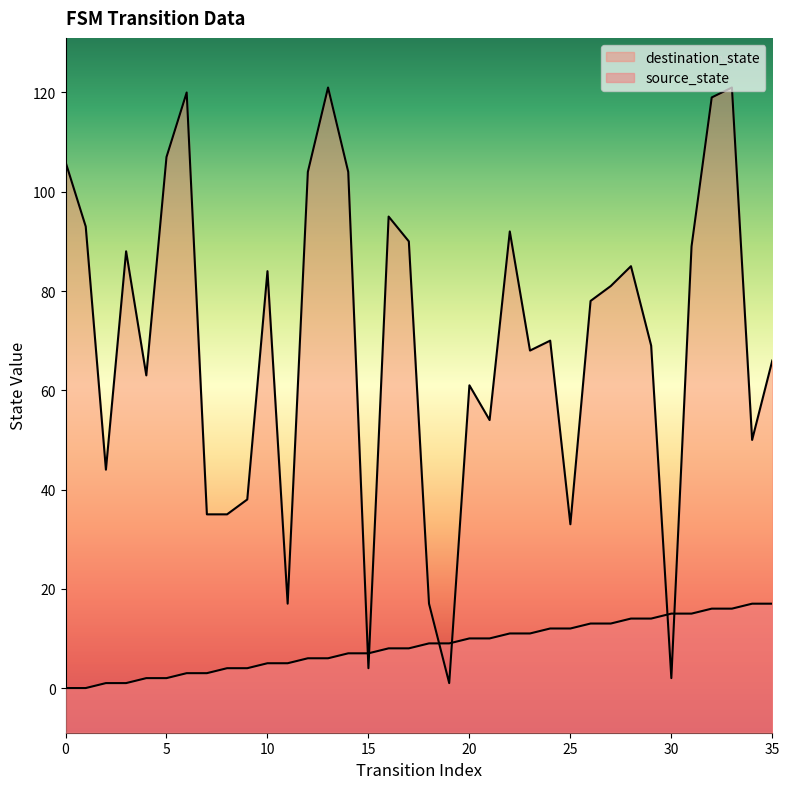

The value of destination_state at 3 is 22. True or false?

False